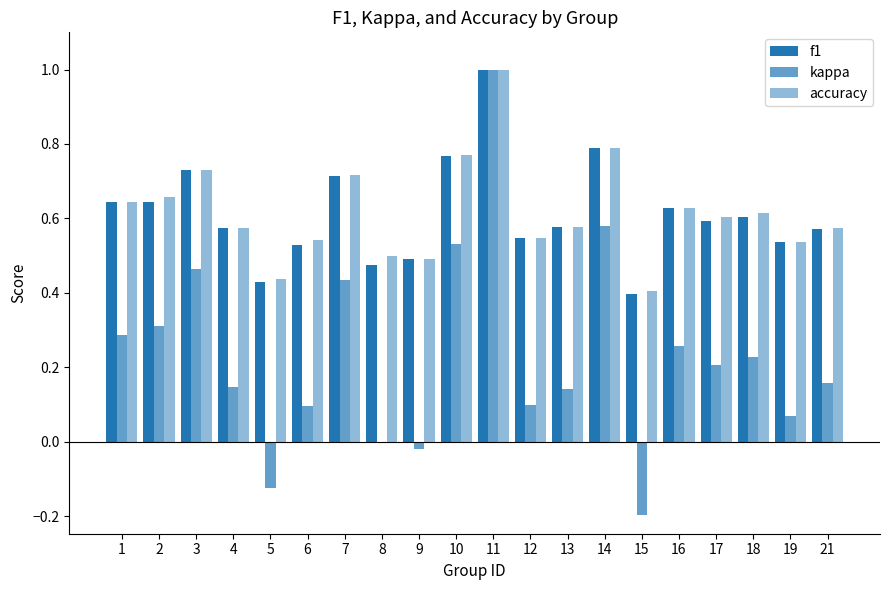

What is the total value across all series at 8?

1.0